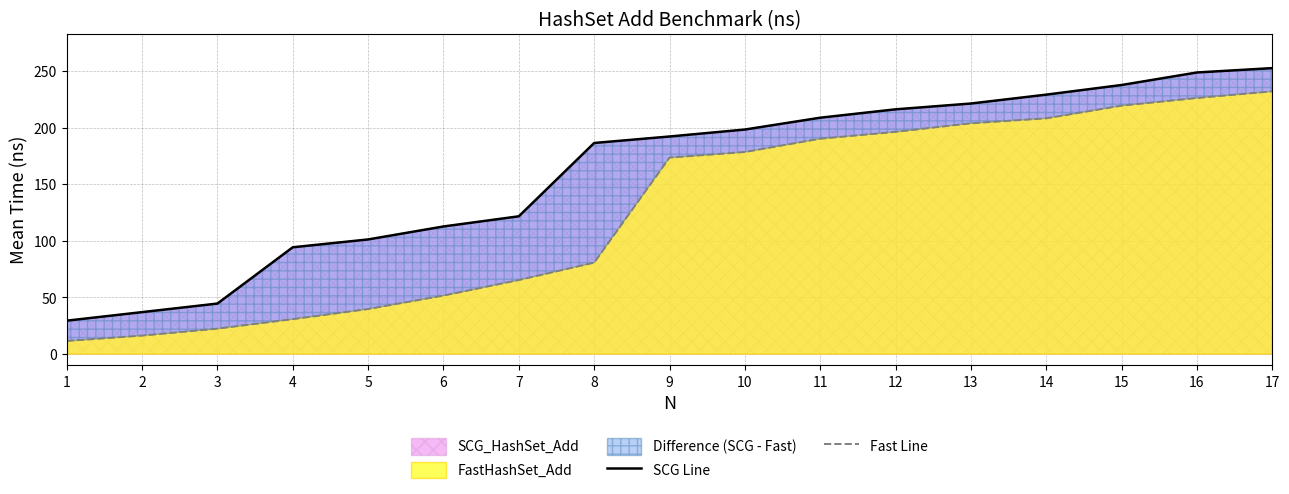

Reading left to right, what are all the values shown in this chart?

SCG Line: 1=29.5	2=37.1	3=44.6	4=94.4	5=101.3	6=112.7	7=121.7	8=186.5	9=192.2	10=198.4	11=208.8	12=216.2	13=221.3	14=229.2	15=237.7	16=248.8	17=252.6
Fast Line: 1=11.6	2=16.4	3=22.5	4=30.9	5=39.8	6=51.7	7=65.4	8=80.8	9=173.6	10=178.5	11=190.3	12=196.3	13=203.9	14=208.3	15=219.5	16=226.3	17=232.1